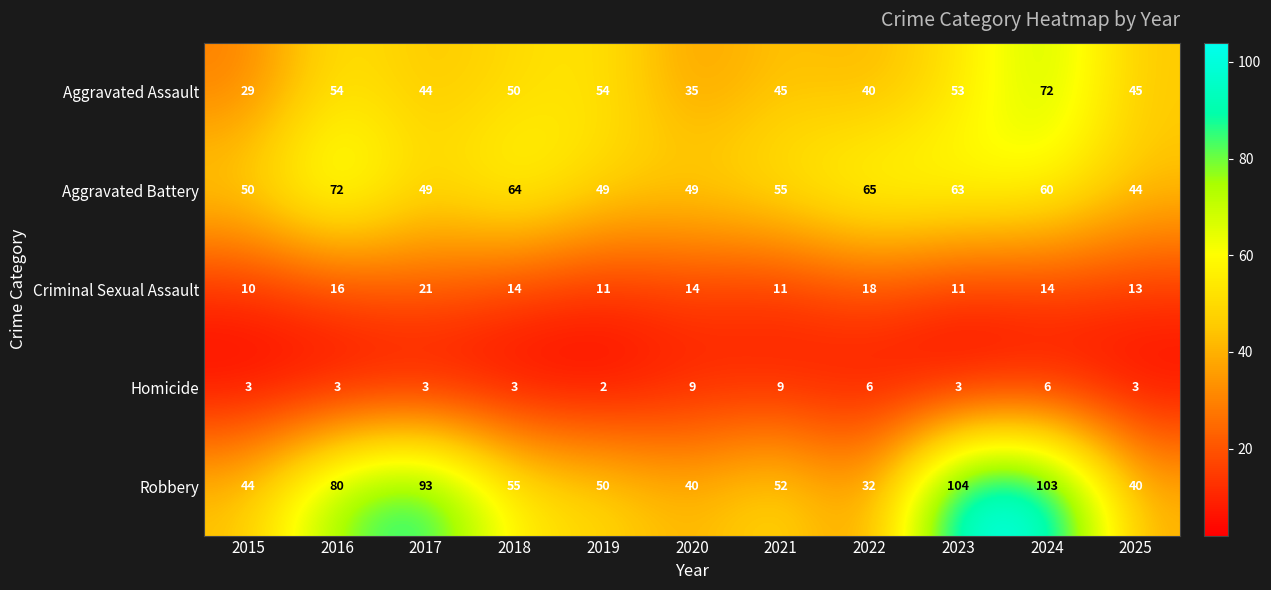

True or false: Robbery has a value of 80 at 2016.

True